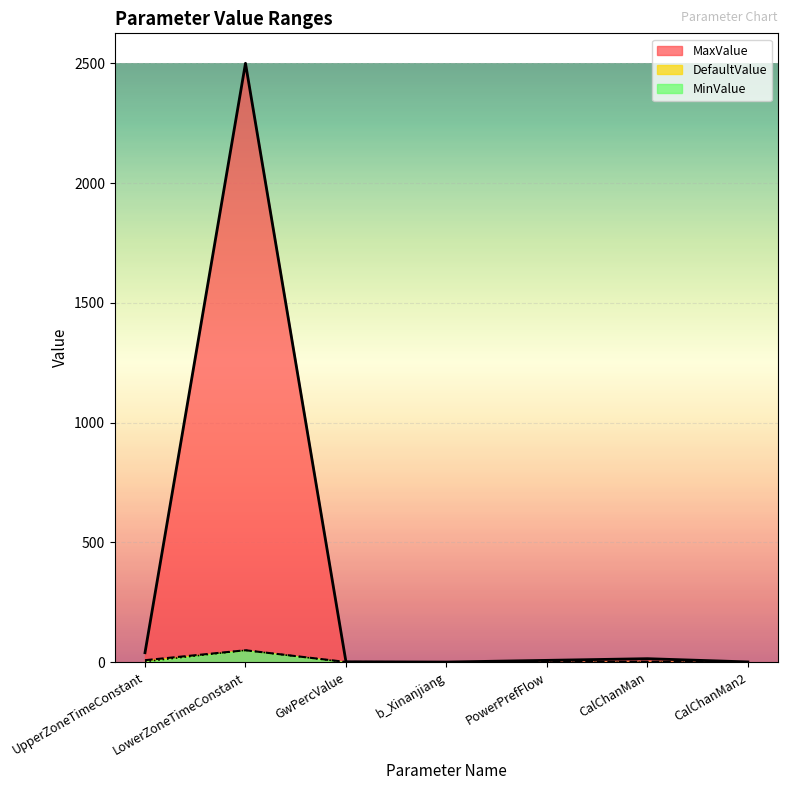

What is the difference between the highest and lowest values at LowerZoneTimeConstant?

2450.0